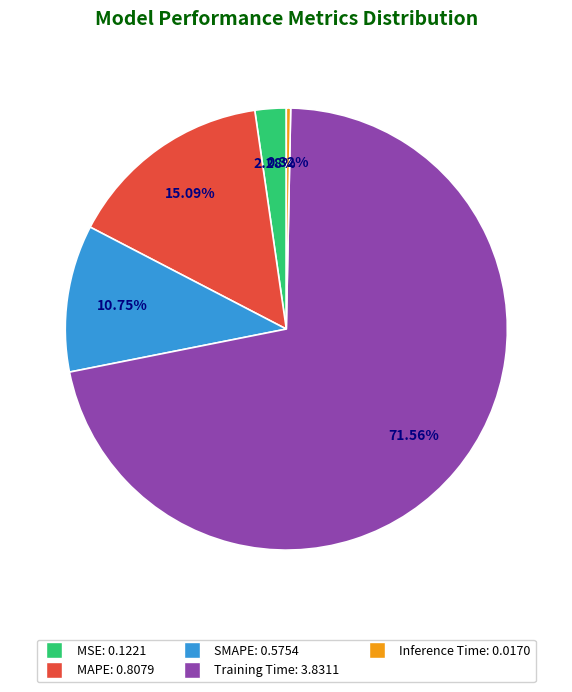

Count the number of slices in the pie.

5